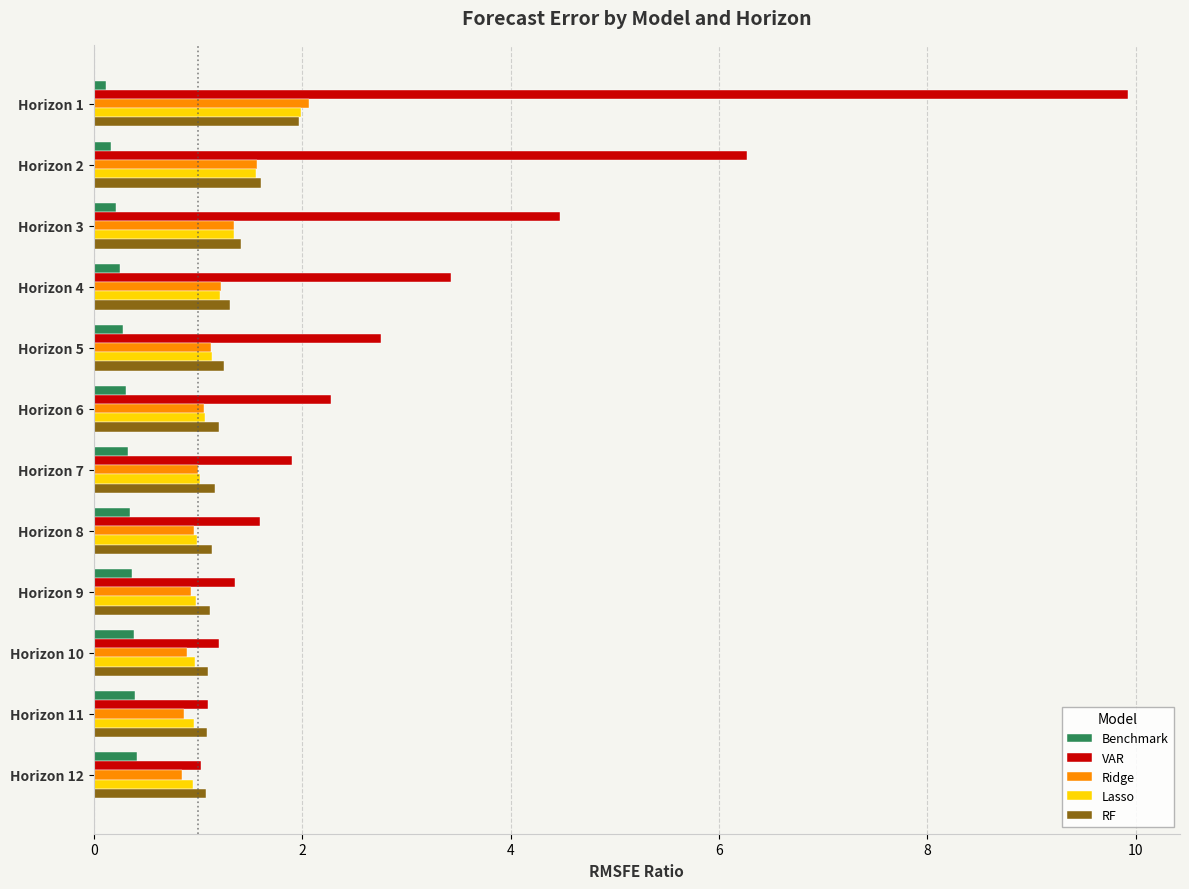

What is the average value of the Ridge series?

1.2